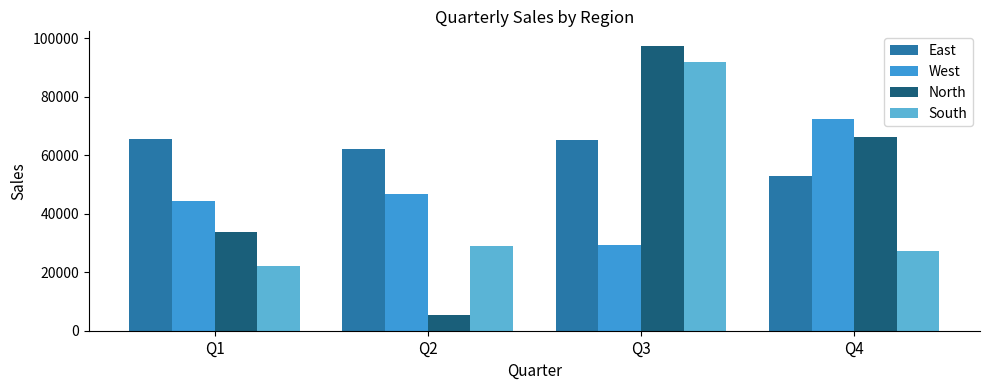

What is the value of the East bar at the 3rd from the left?

65084.9